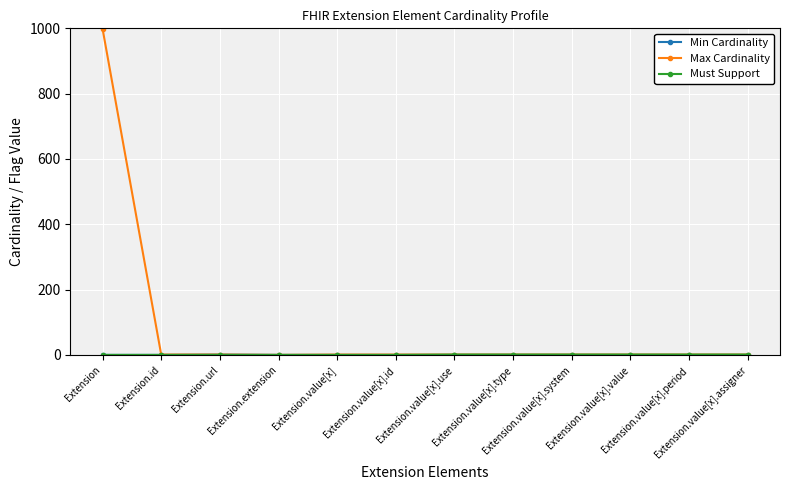

Which series has the largest total across all categories?

Max Cardinality